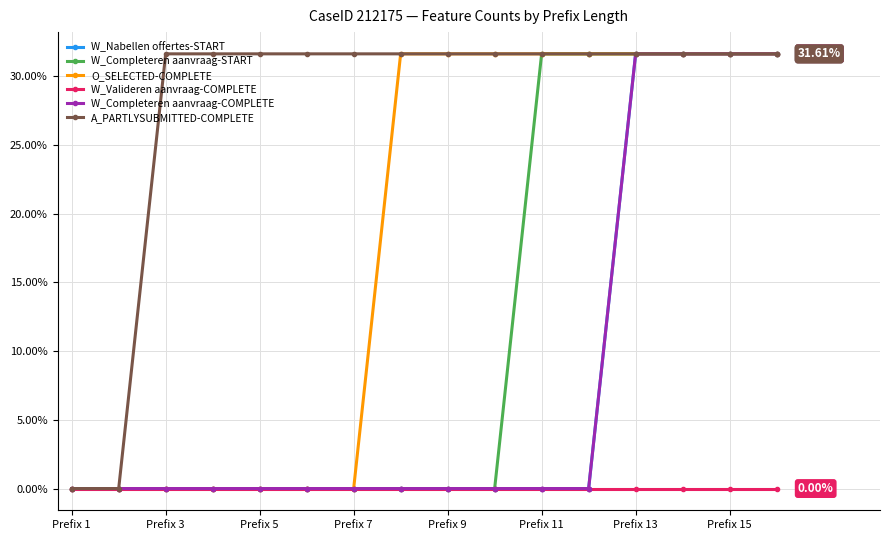

Is this an area chart (filled region under the line)?

No